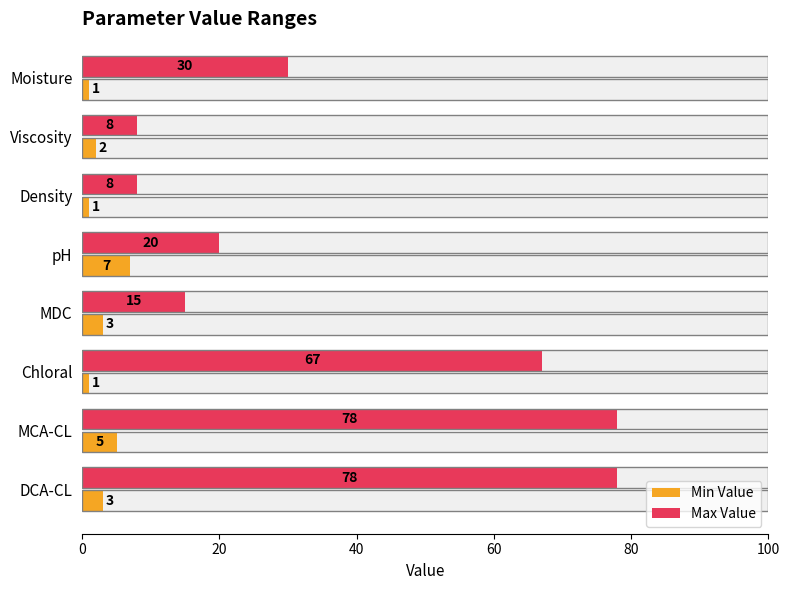

Reading right to left, extract all data points from this chart.

Min Value: 3	5	1	3	7	1	2	1
Max Value: 78	78	67	15	20	8	8	30